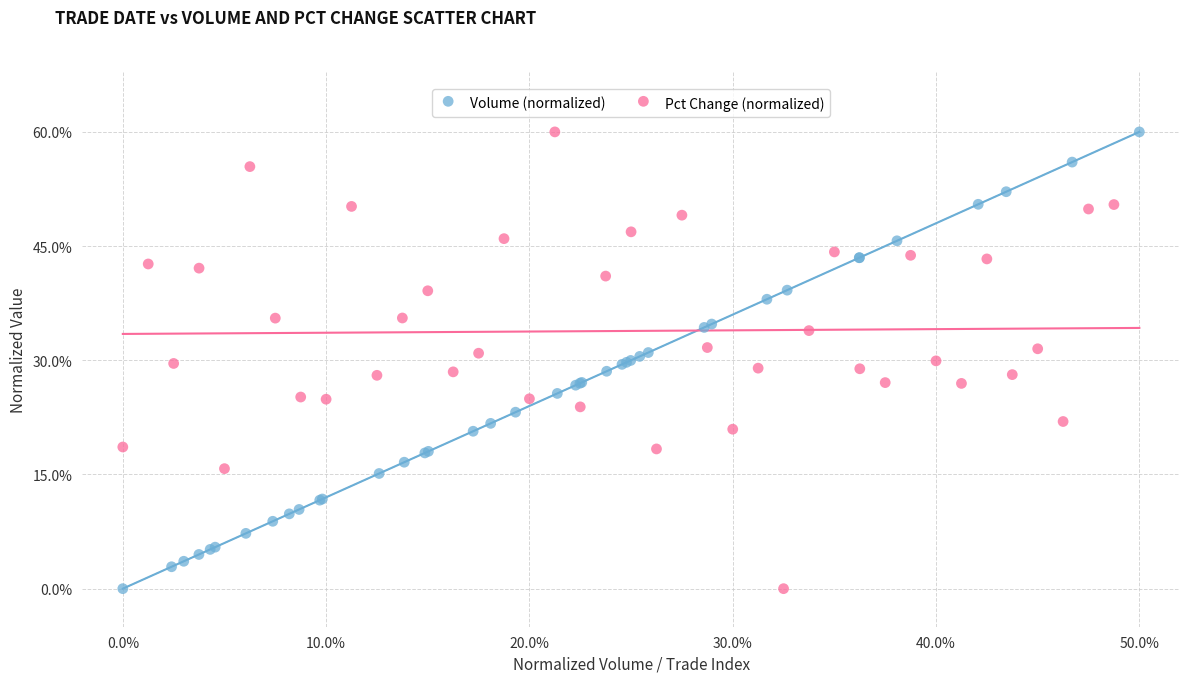

What are all the series names shown in the legend?

Volume (normalized), Pct Change (normalized)